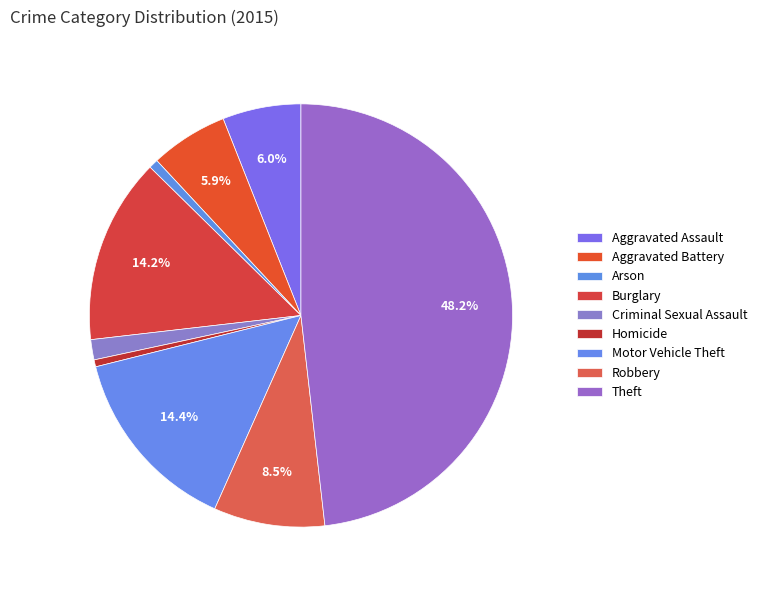

To the nearest percent, what percentage of the pie is Burglary?

14%